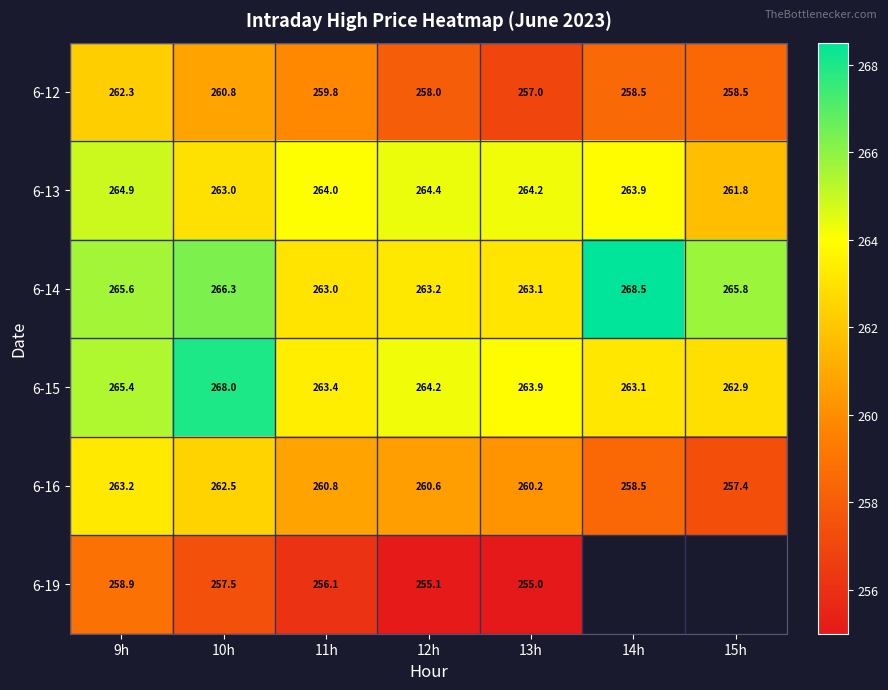

What is the approximate value of 6-14 at 13h?

263.1